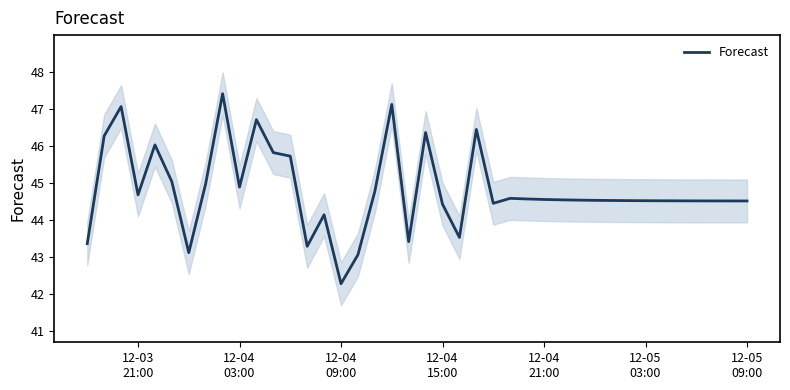

What is the lowest value of the Forecast series?

42.3